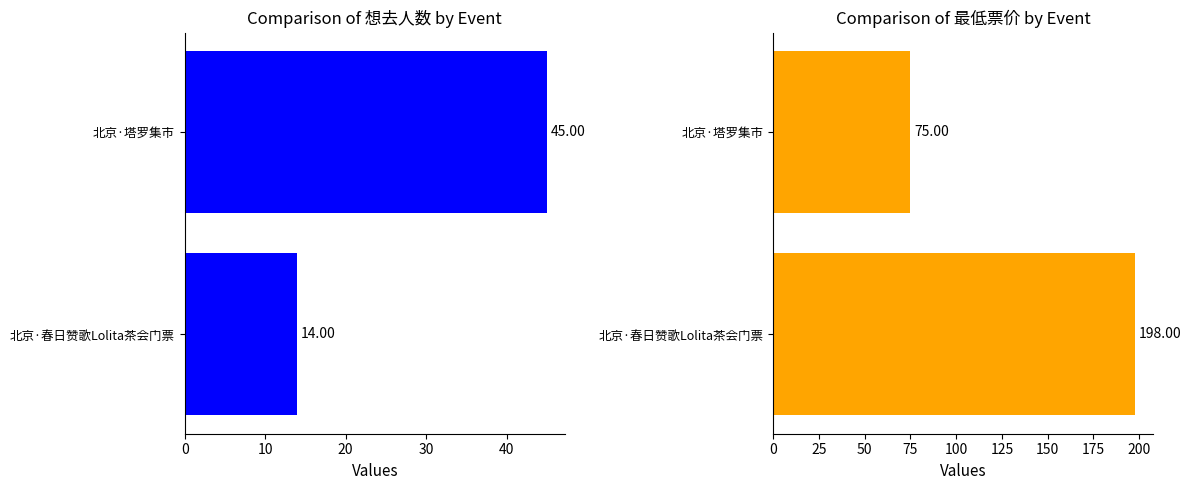

Which series changed the most between 北京·春日赞歌Lolita茶会门票 and 北京·塔罗集市?

最低票价